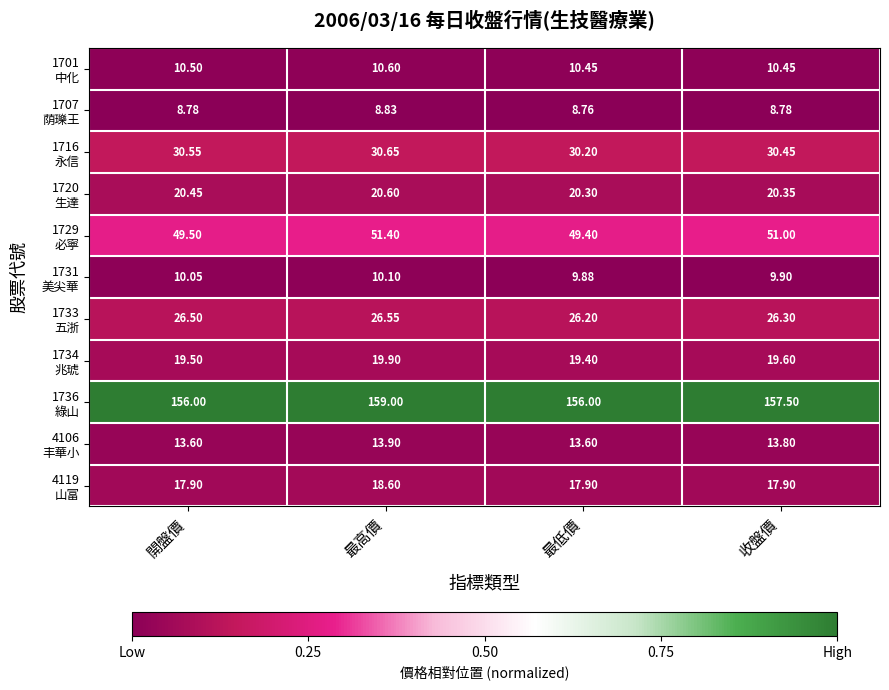

At which category is the sum across all series the highest?

最高價